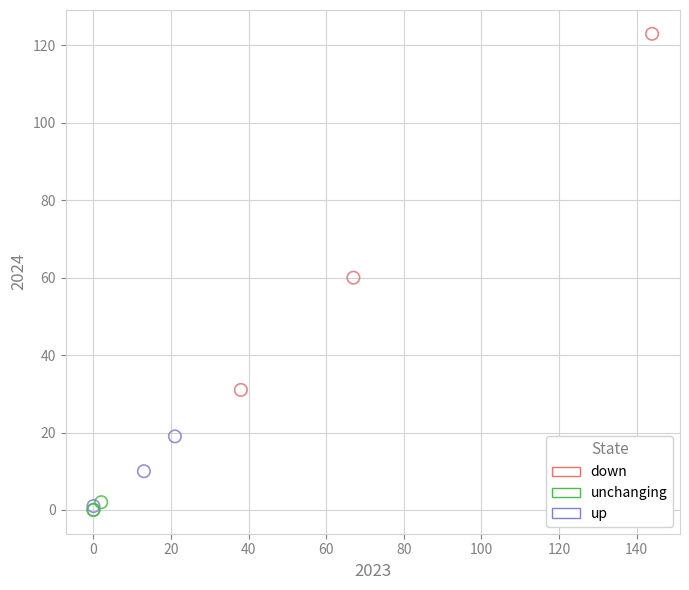

Which series has the widest spread of Y values?

down